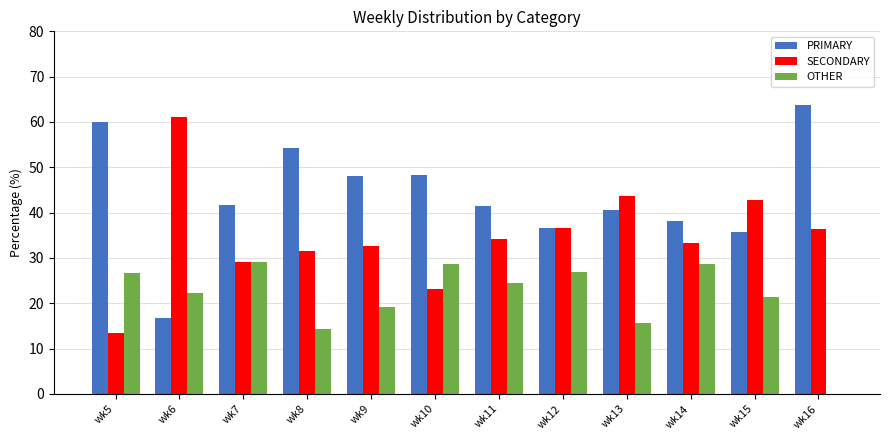

Count the number of categories in the chart.

12